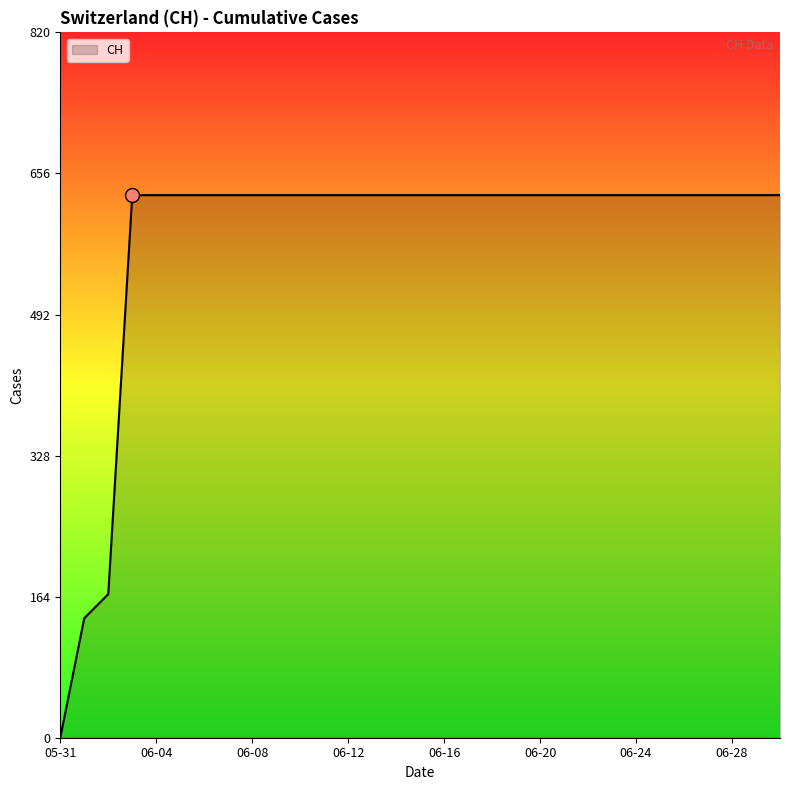

What is the difference between the maximum and minimum values?

631